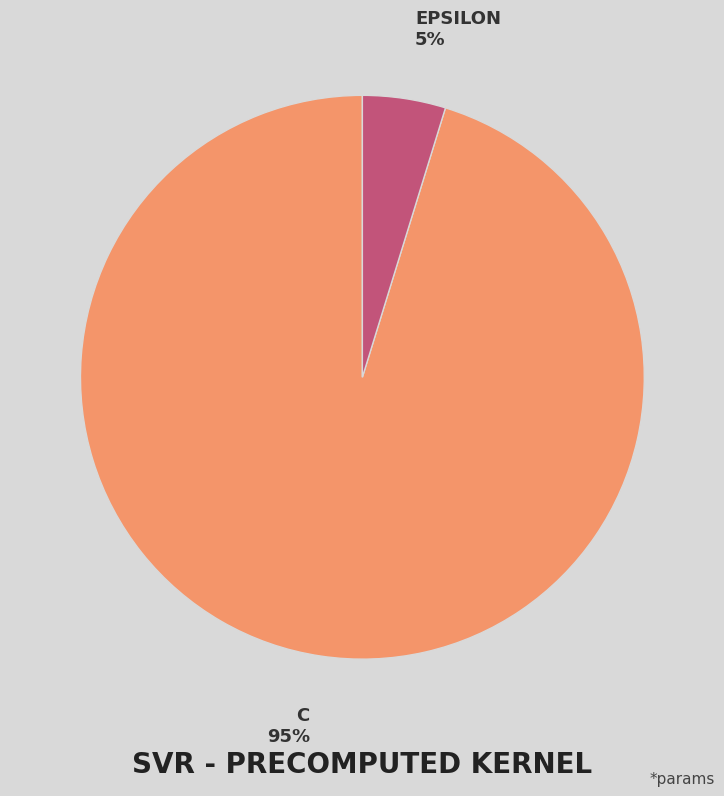

Is there a majority slice in this chart?

Yes